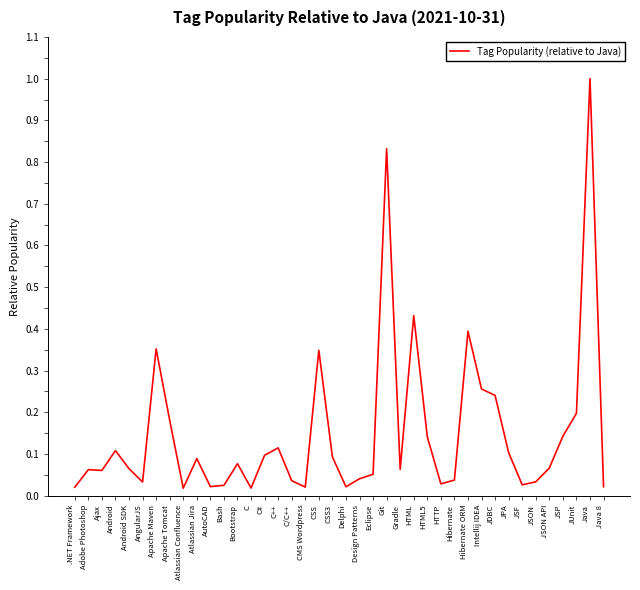

The value at Apache Tomcat is 0.2. True or false?

True